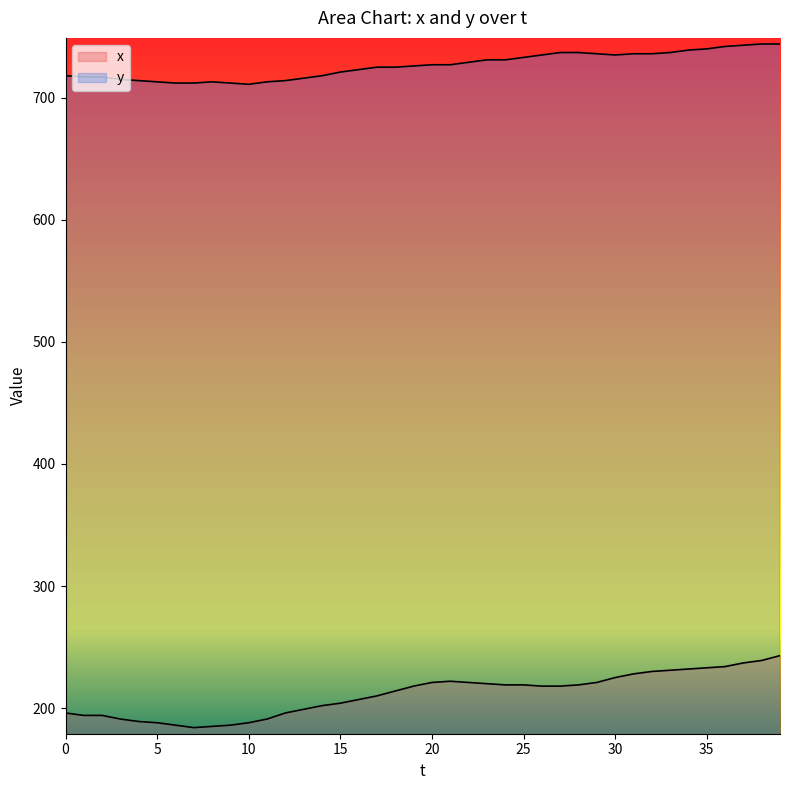

The value of x at 34 is 323. True or false?

False